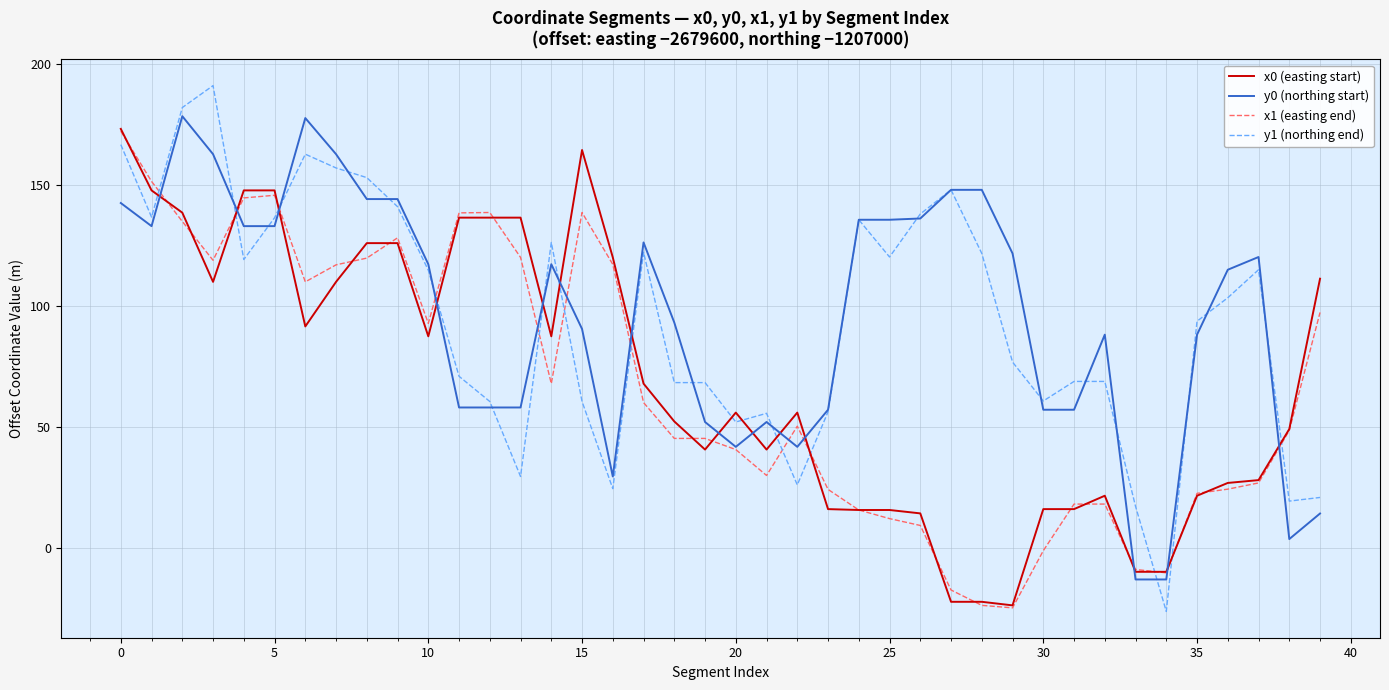

Which series has the largest range (max minus min)?

y1 (northing end)